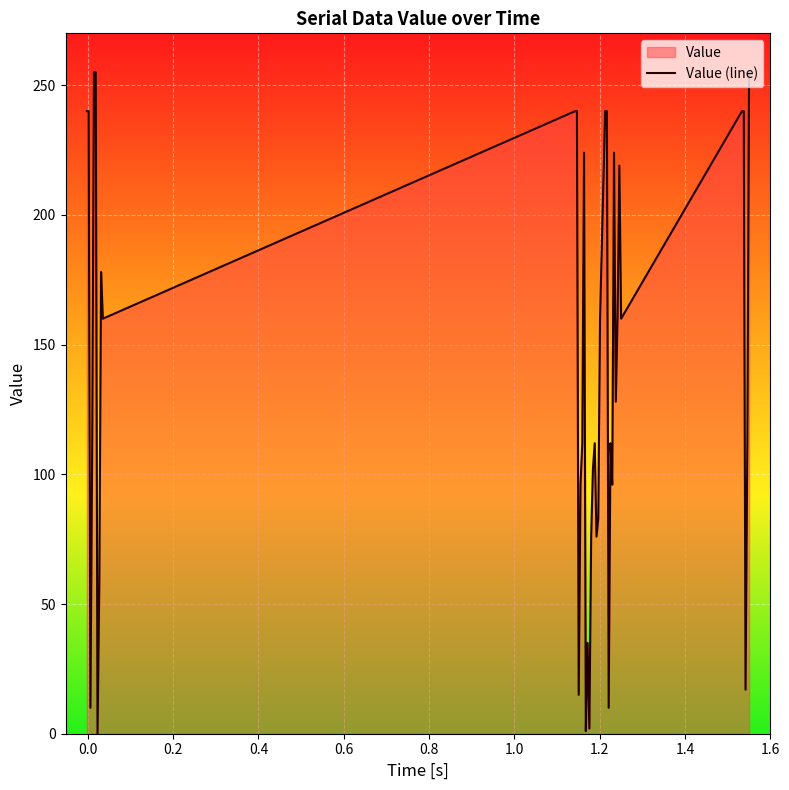

What is the greatest value displayed?

255